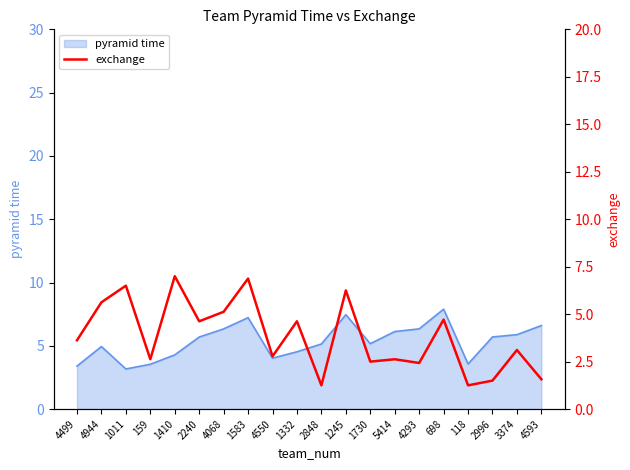

List the labels in order of value, largest first.

1410, 1583, 1011, 1245, 4944, 4068, 698, 2240, 1332, 4499, 3374, 4550, 159, 5414, 1730, 4293, 4593, 2996, 2848, 118